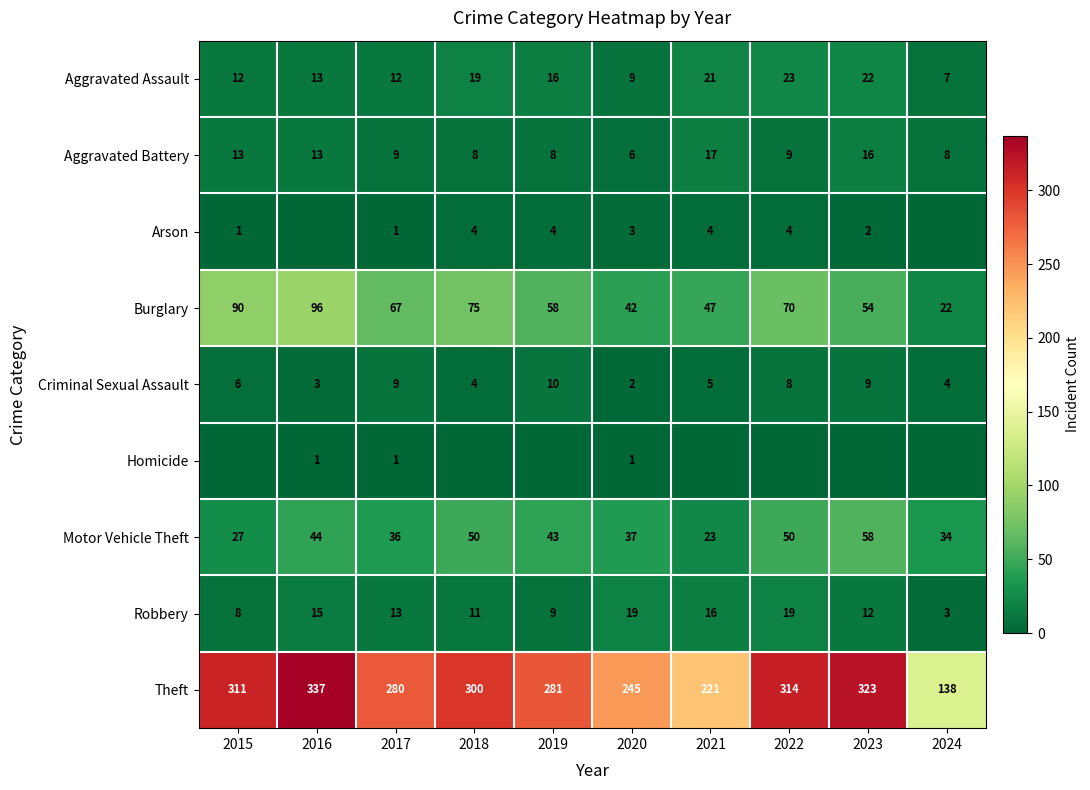

At which category does the chart reach its minimum across all series?

2016